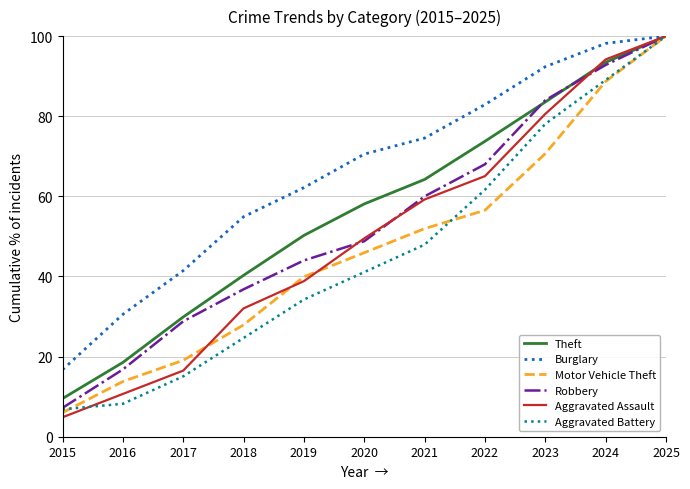

True or false: Theft has a value of 18.5 at 2016.

True